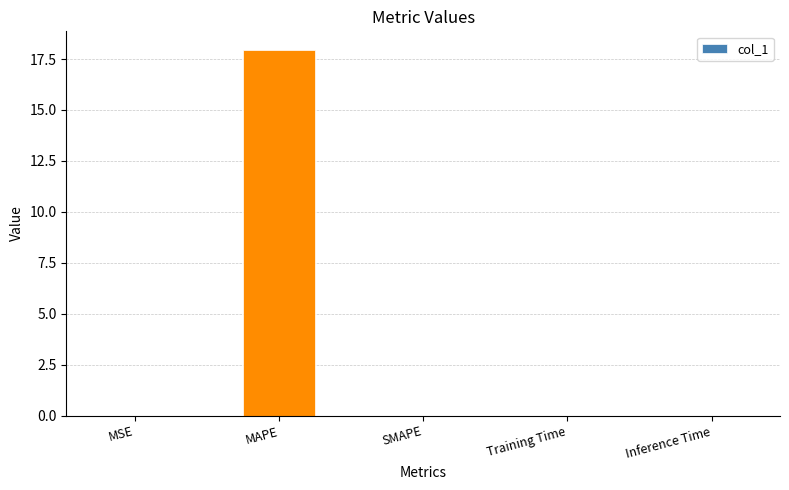

What is the change in value from MAPE to SMAPE?

-18.0